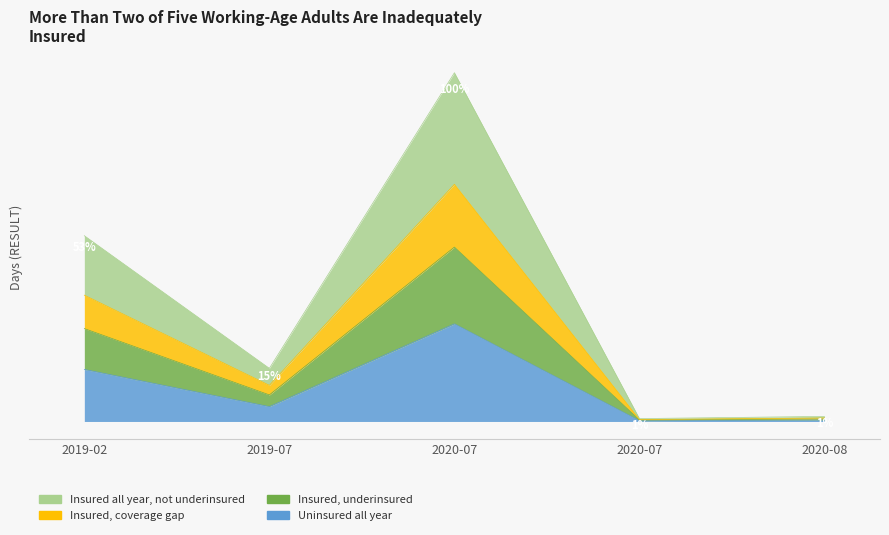

What is the sum of all values?

1648